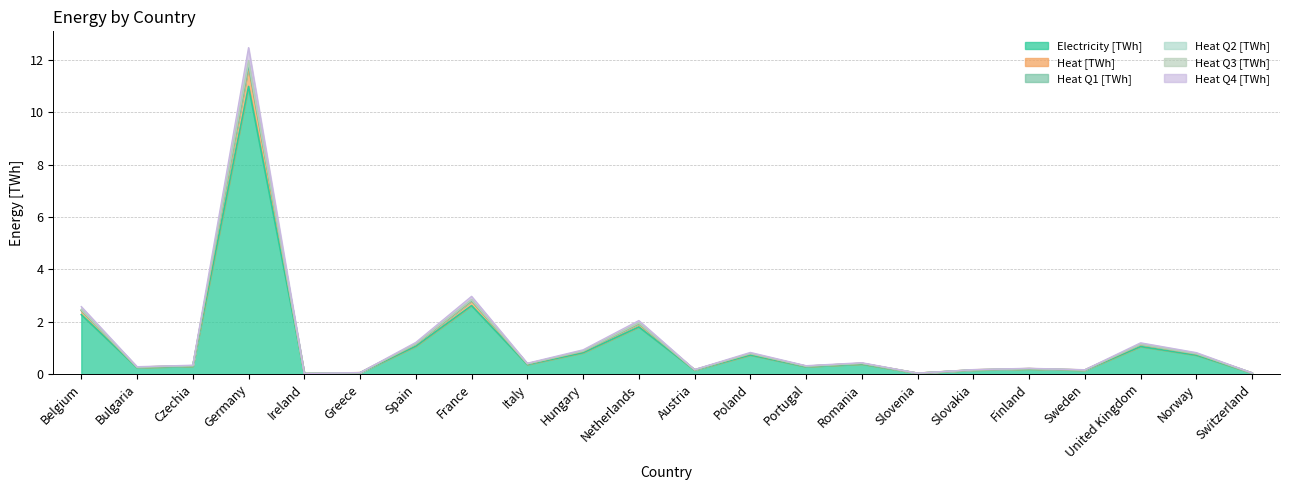

What is the difference between the highest and lowest values at Belgium?

0.3